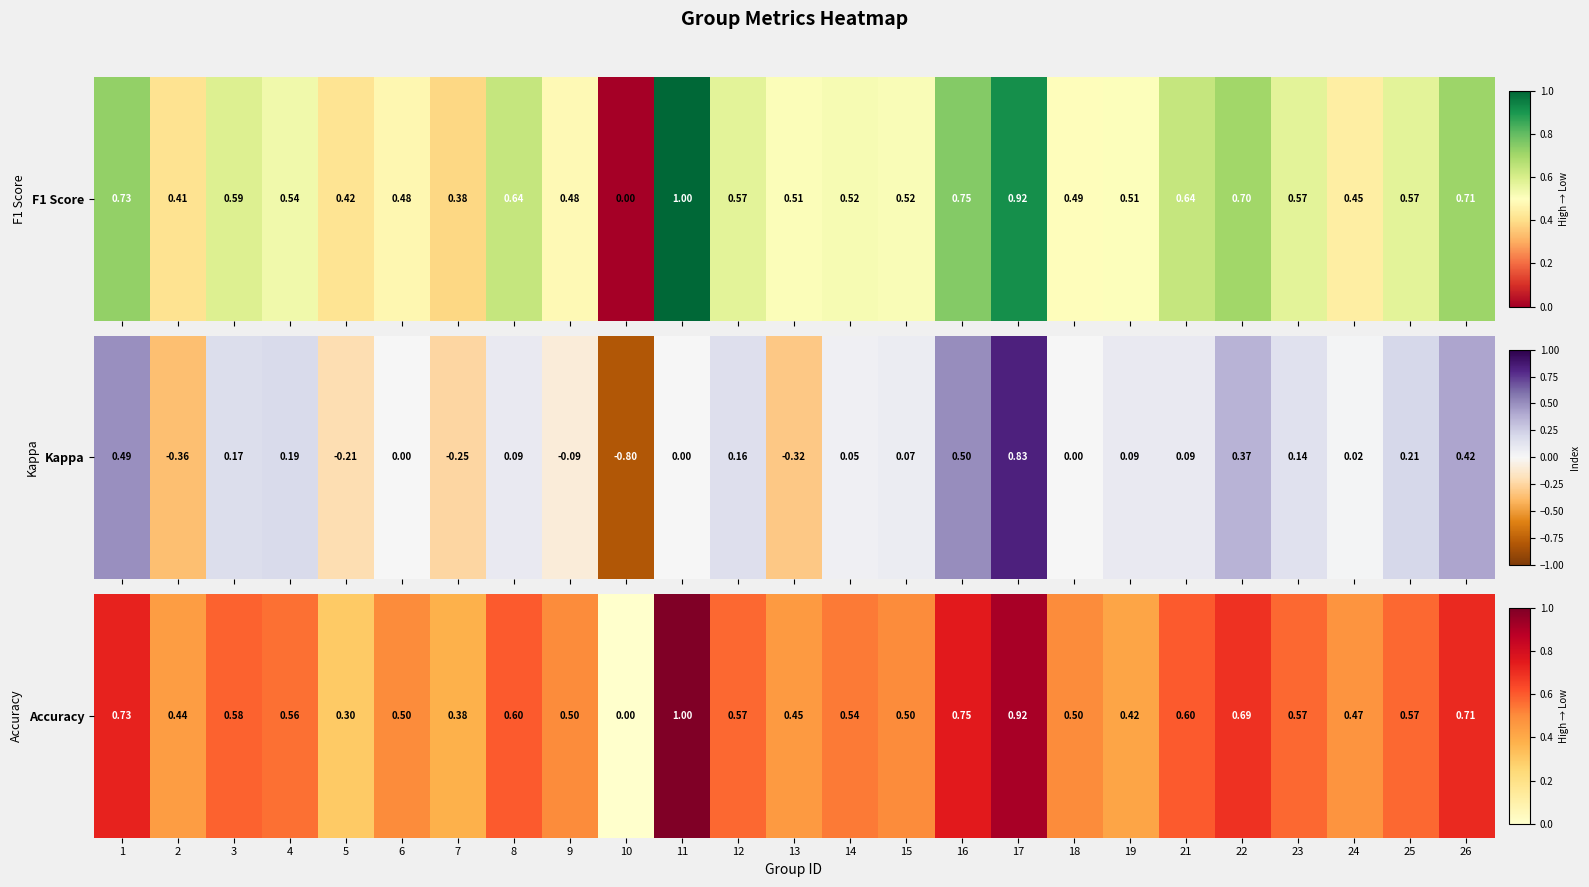

True or false: the data shows 1.0 at 26.

False